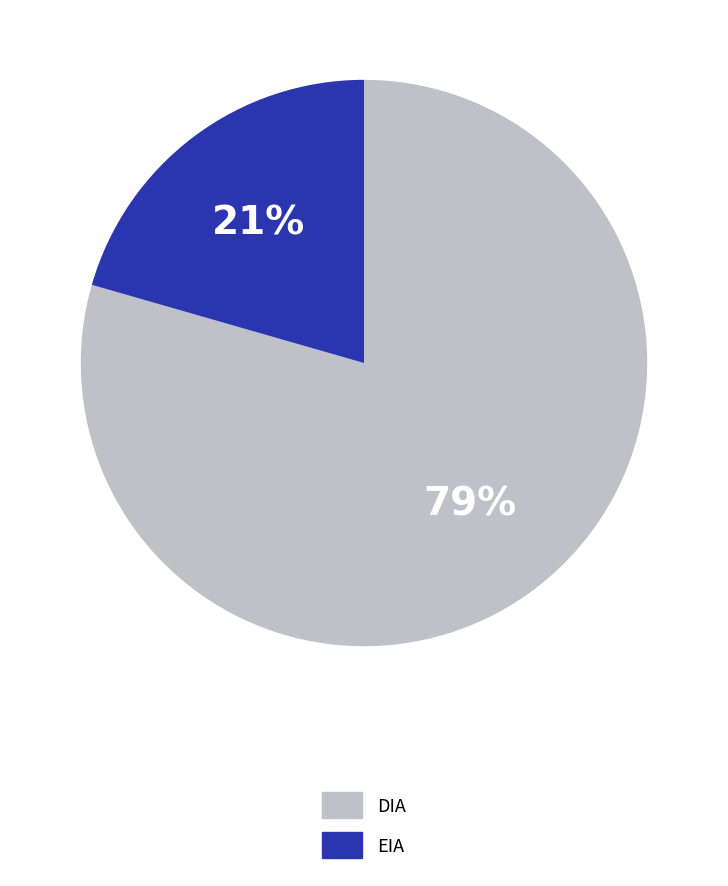

To the nearest percent, what portion does EIA represent?

21%